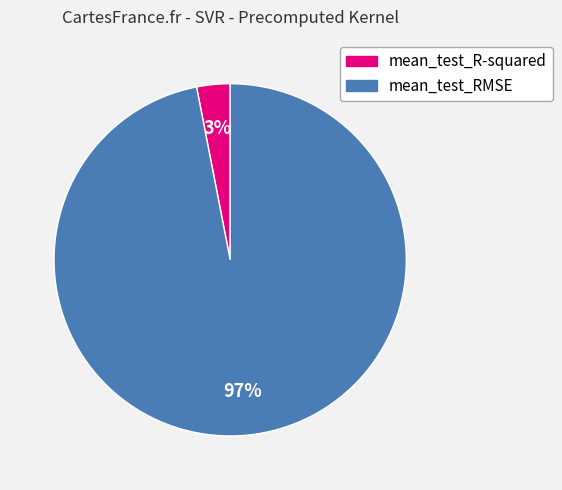

To the nearest percent, what is the combined percentage of mean_test_R-squared and mean_test_RMSE?

100%